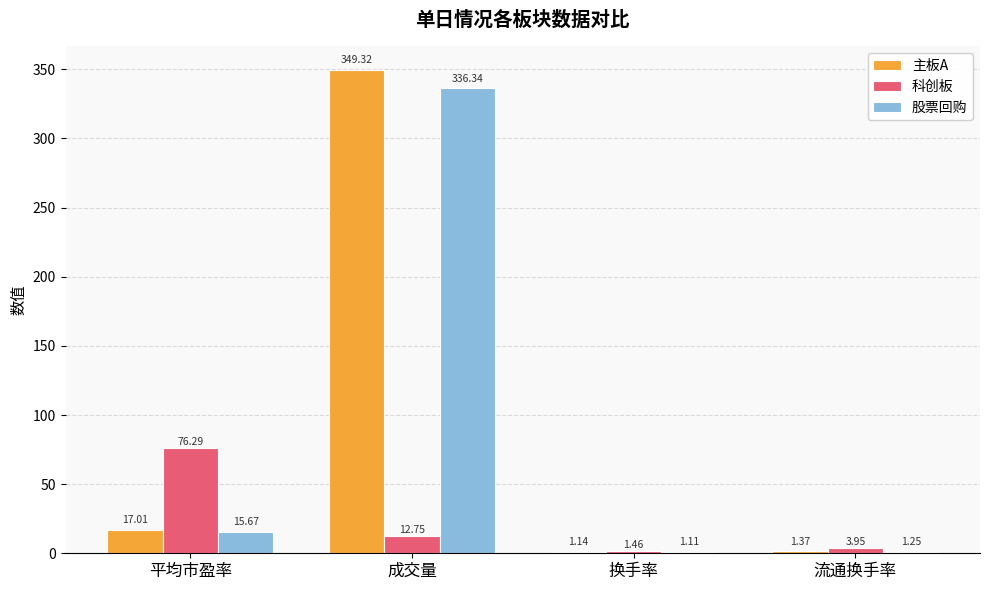

What is the sum of the 股票回购 values at 换手率 and 成交量?

337.4